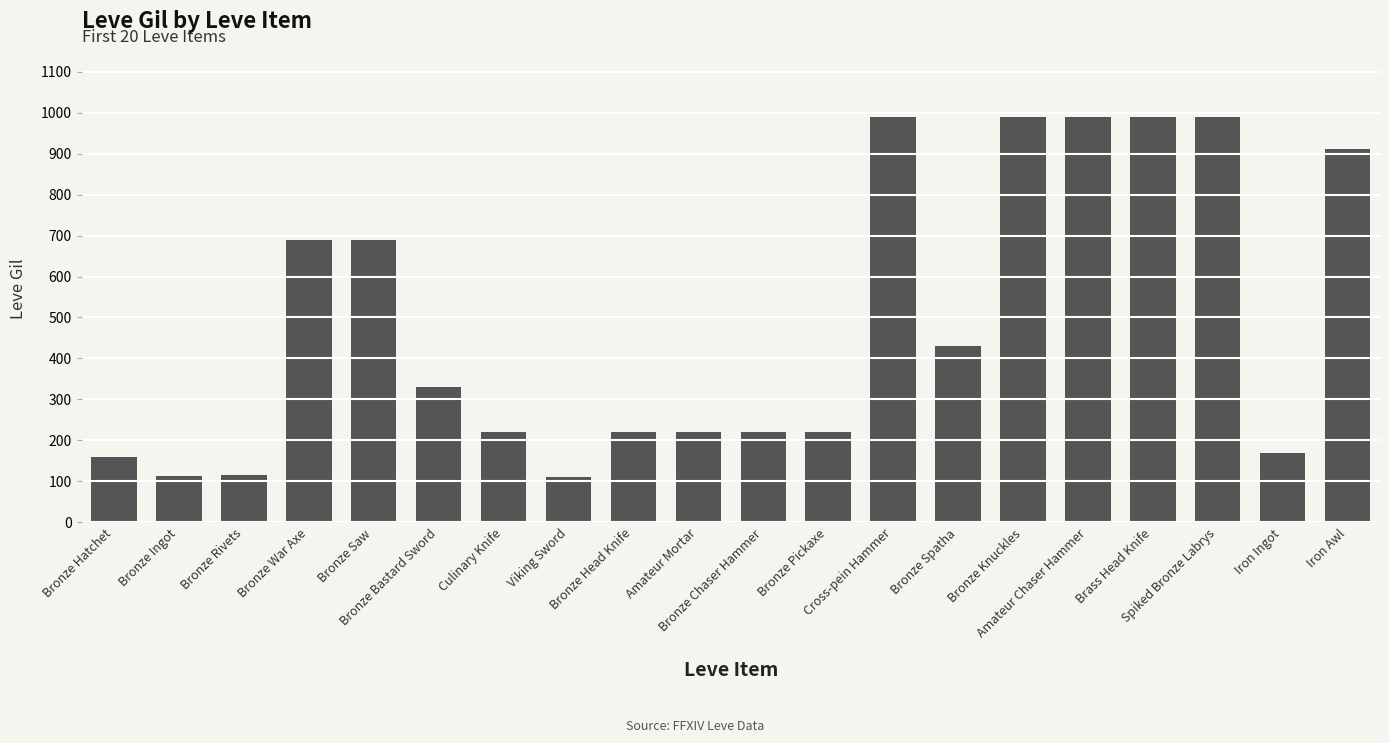

What is the difference between the values at Bronze Pickaxe and Amateur Chaser Hammer?

770